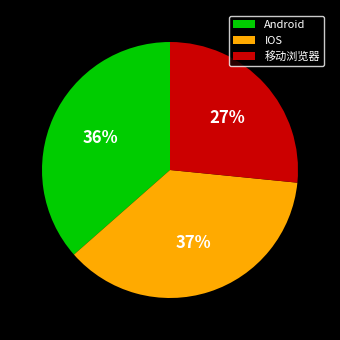

To the nearest percent, what is the difference between the largest and smallest slice percentages?

10%